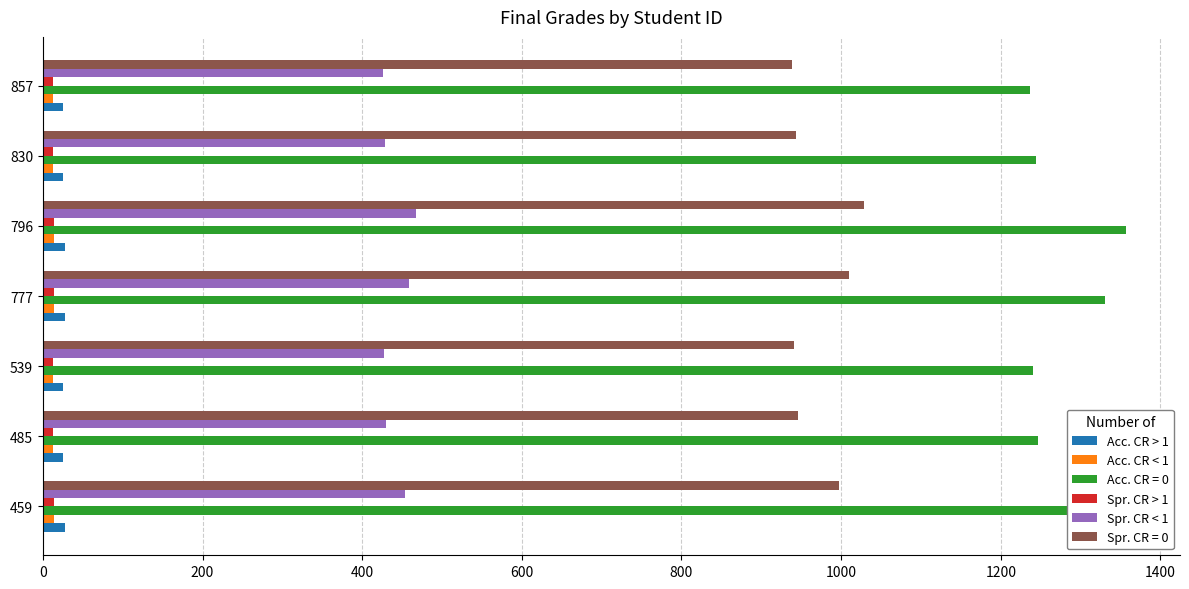

Which series has the largest range (max minus min)?

Acc. CR = 0